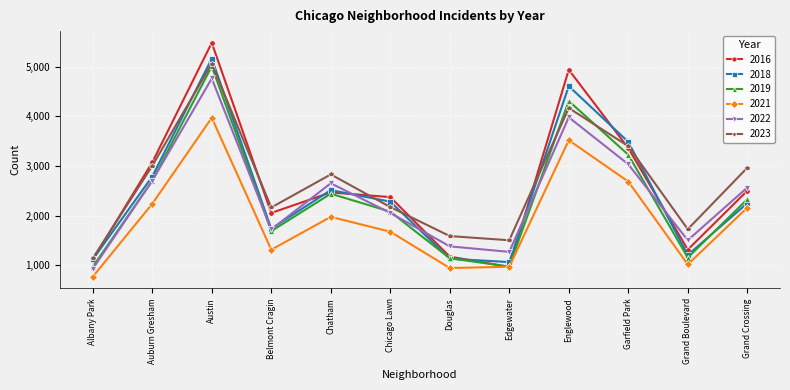

What is the total value across all series at Garfield Park?

19190